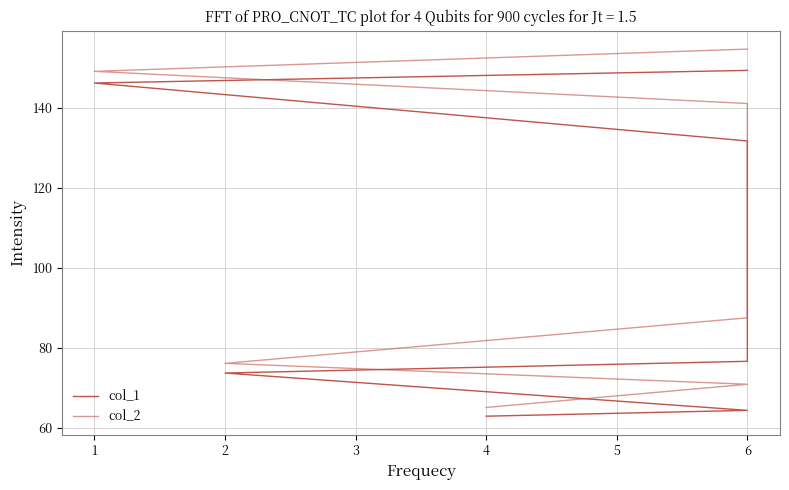

True or false: col_1 and col_2 cross at least once.

False